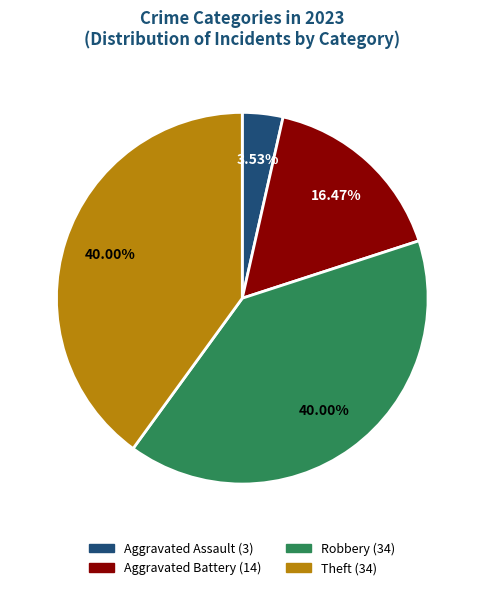

Is there a majority slice in this chart?

No